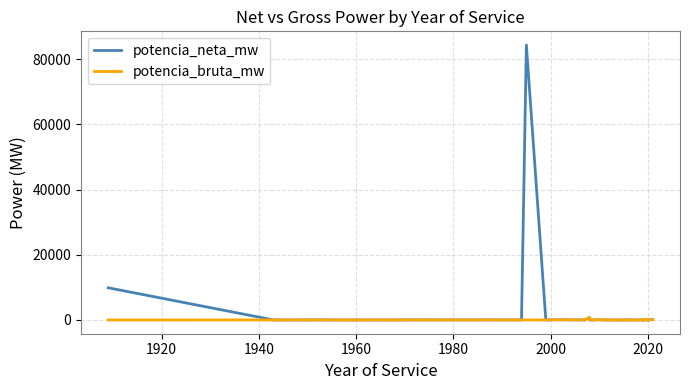

What is the smallest value displayed?

0.3